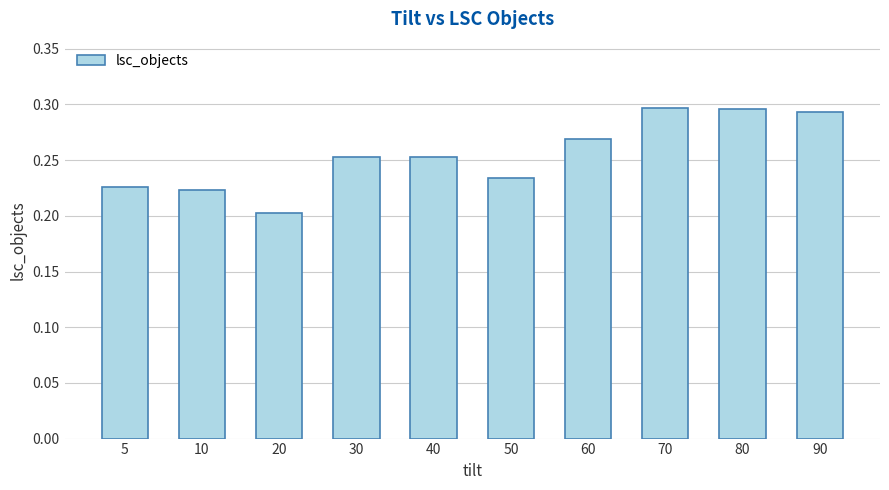

At which category does the chart reach its minimum across all series?

20